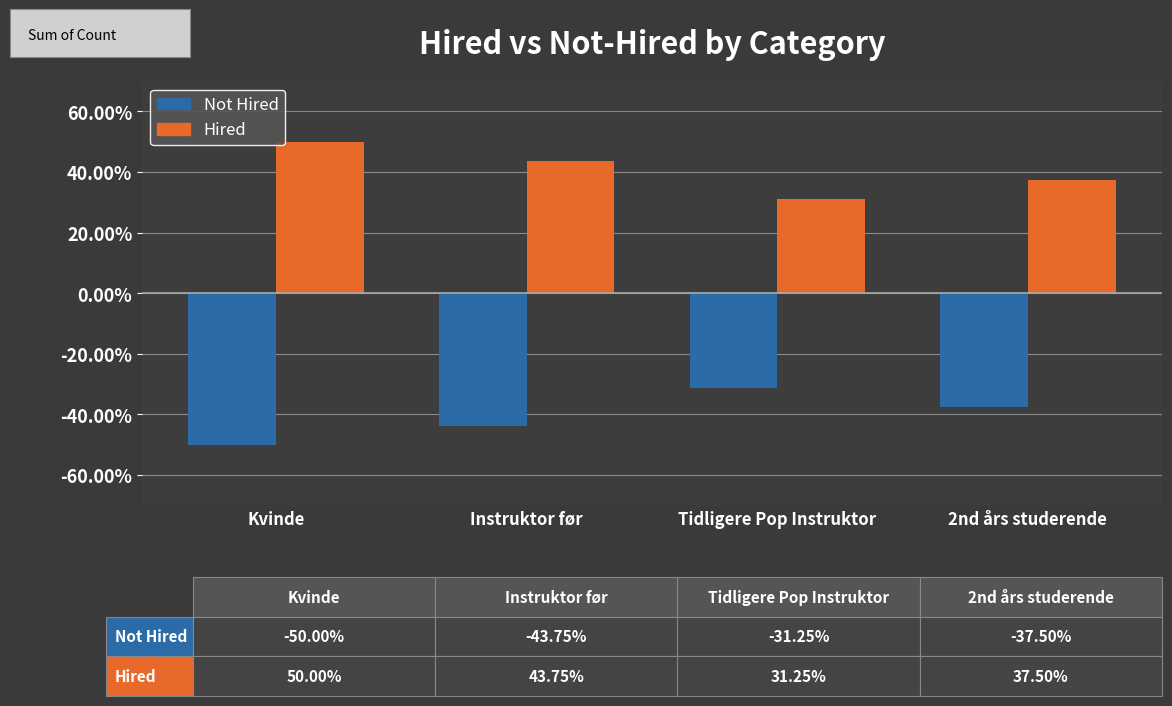

What value does the Hired series have at Instruktor før?

43.8